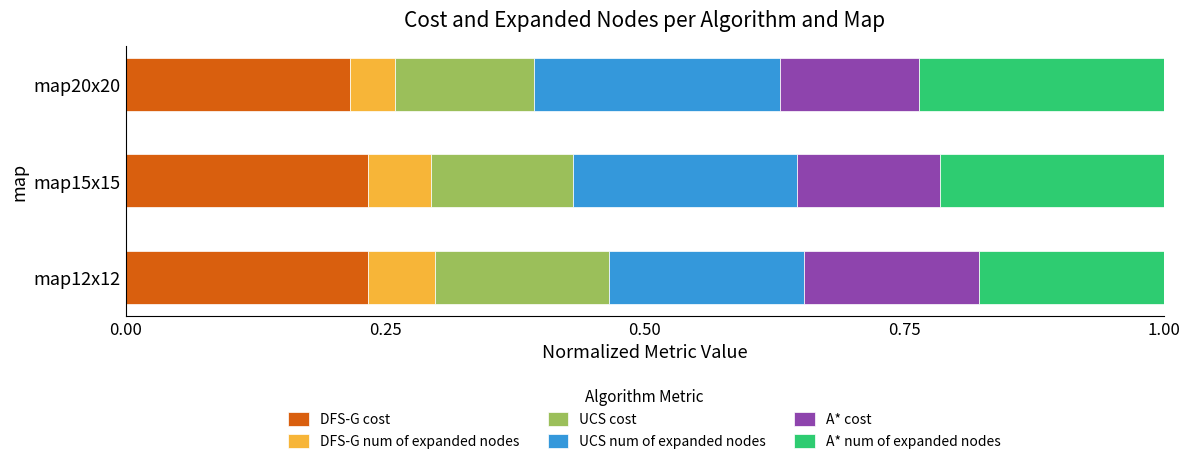

What is the total value across all series at map15x15?

1.0